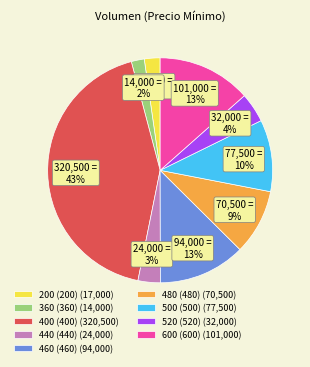

True or false: 400 (400) (320,500) accounts for 43% of the total.

True